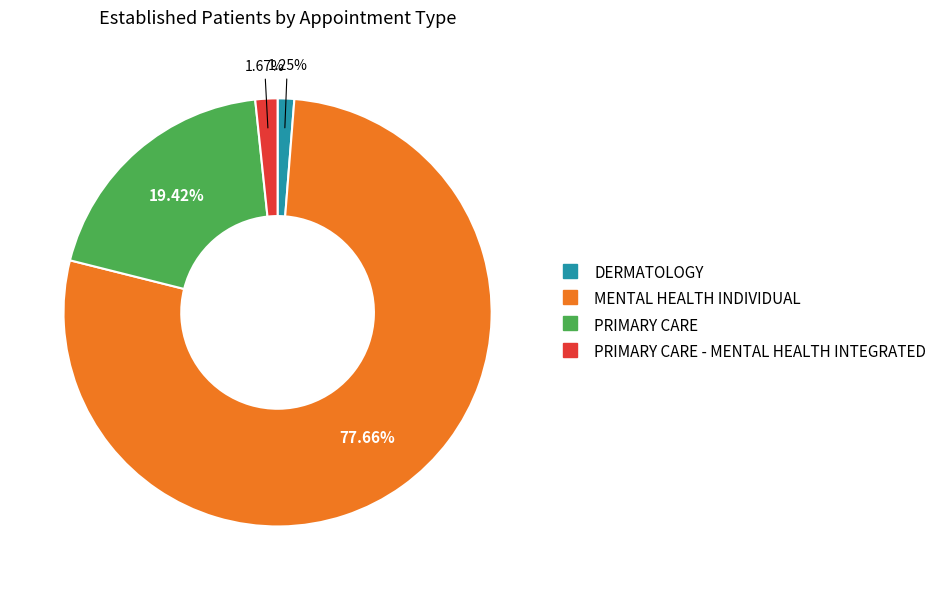

Is there a majority slice in this chart?

Yes